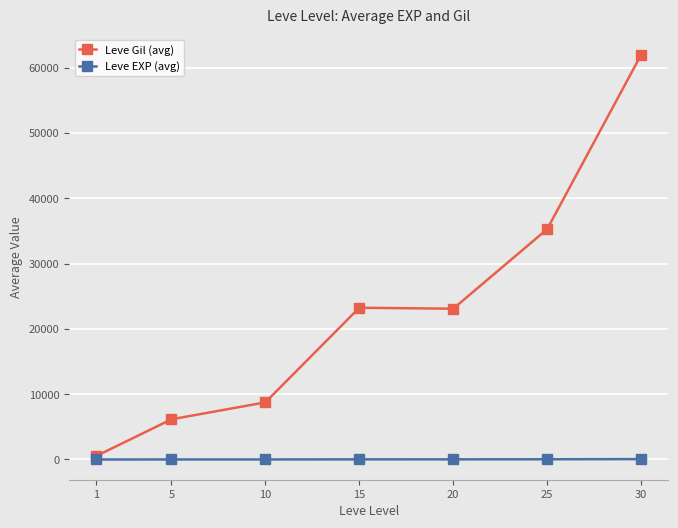

The value of Leve Gil (avg) at 20 is 23098.0. True or false?

True